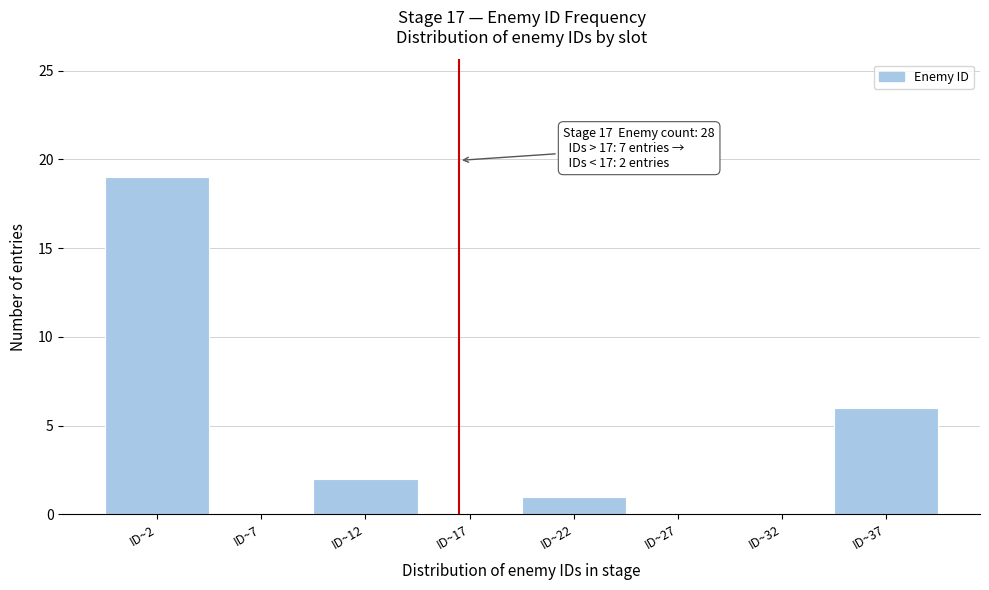

Reading left to right, list all the values displayed in this chart.

ID~2=19	ID~7=0	ID~12=2	ID~17=0	ID~22=1	ID~27=0	ID~32=0	ID~37=6